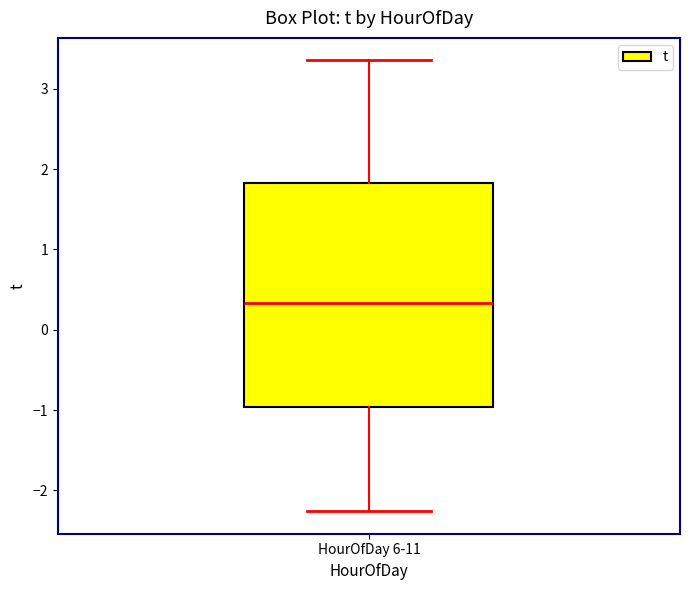

Where is the upper edge of the box for HourOfDay 6-11 on the y-axis? The values are not printed on the chart, so give them approximately, as read against the axis.

1.8